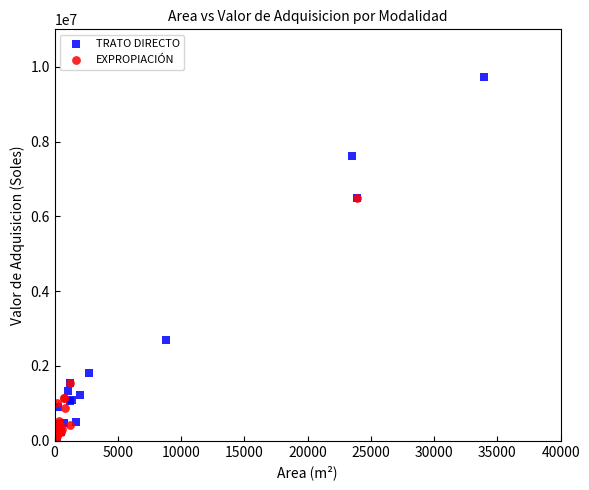

Which series reaches the maximum Y coordinate?

TRATO DIRECTO